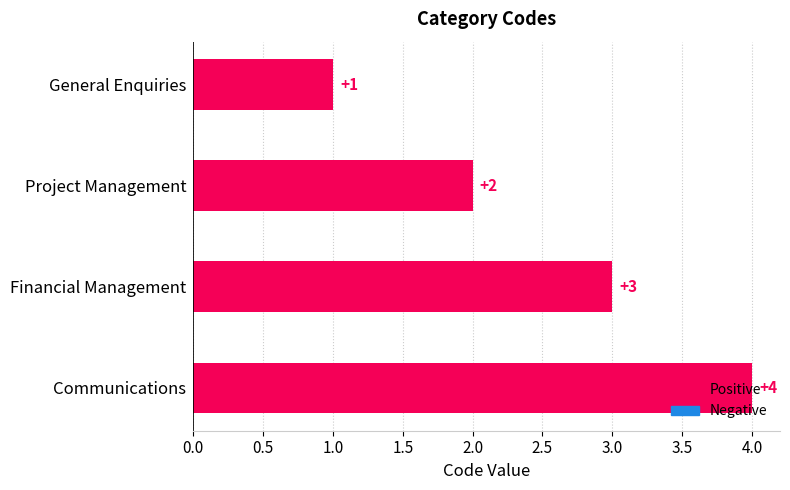

Which has a higher value, Project Management or Financial Management?

Financial Management